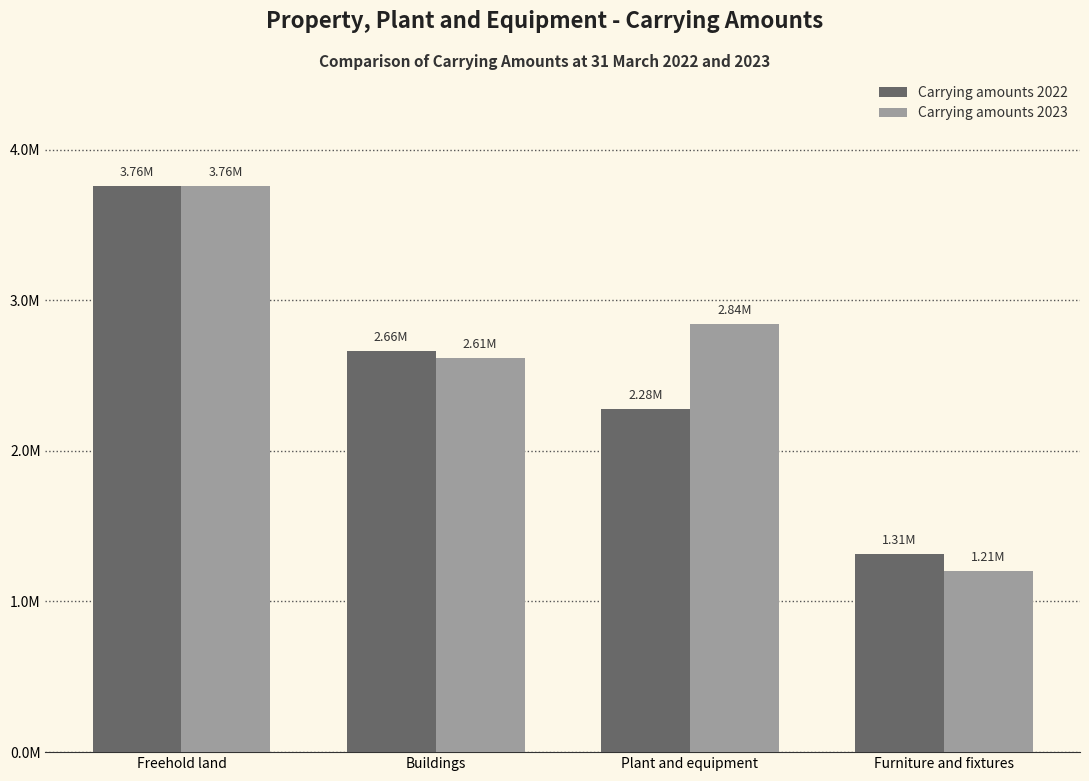

Is it true that Carrying amounts 2023 equals 3652959 at Buildings?

False